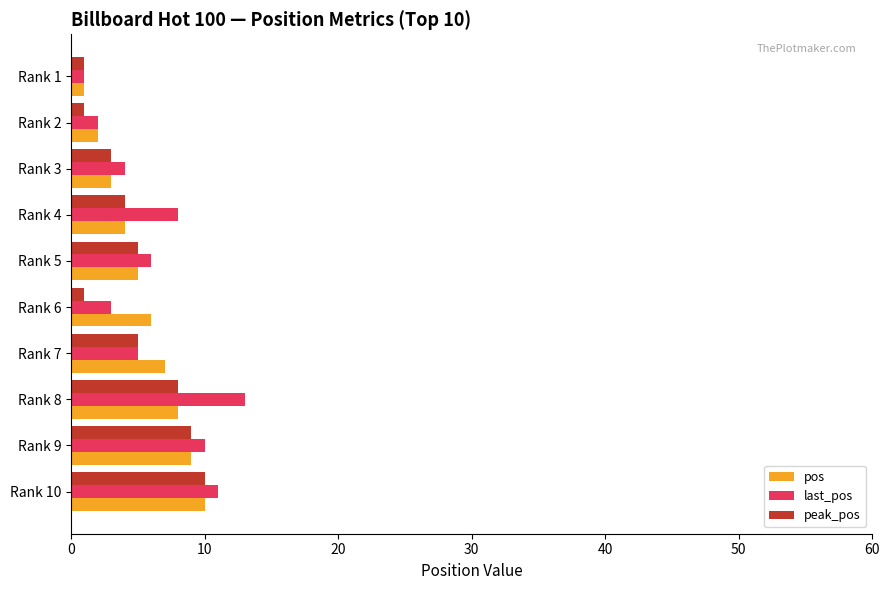

Which series changed the most between Rank 3 and Rank 8?

last_pos